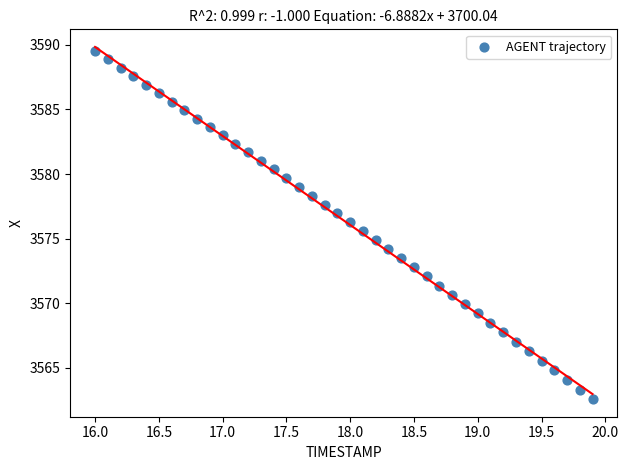

What is the range of X values (max minus min)?

3.9